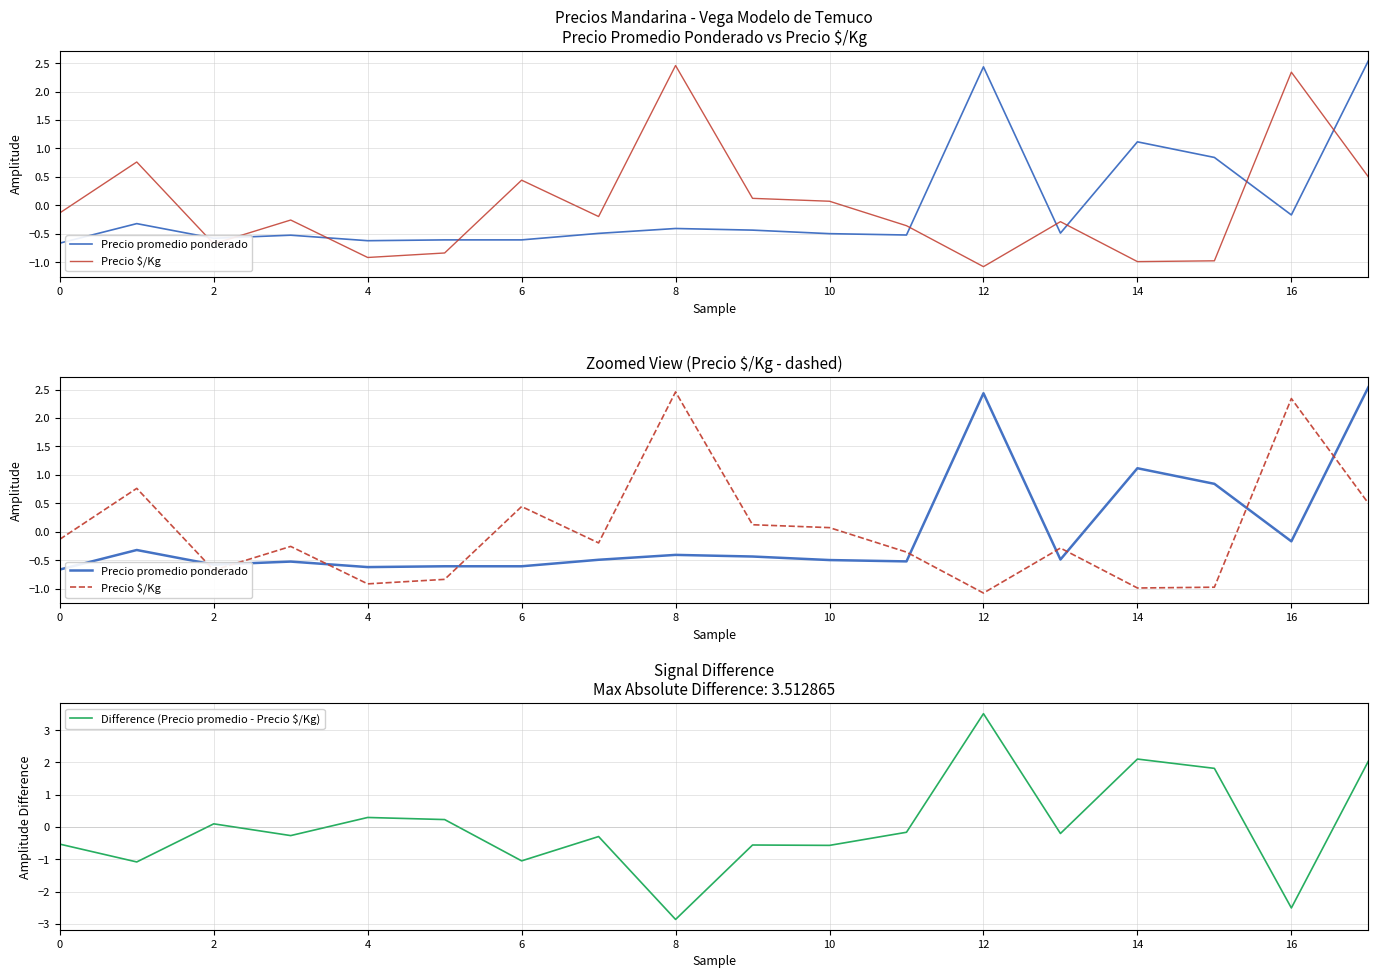

Is it true that Difference (Precio promedio - Precio $/Kg) equals -0.1 at 11?

False